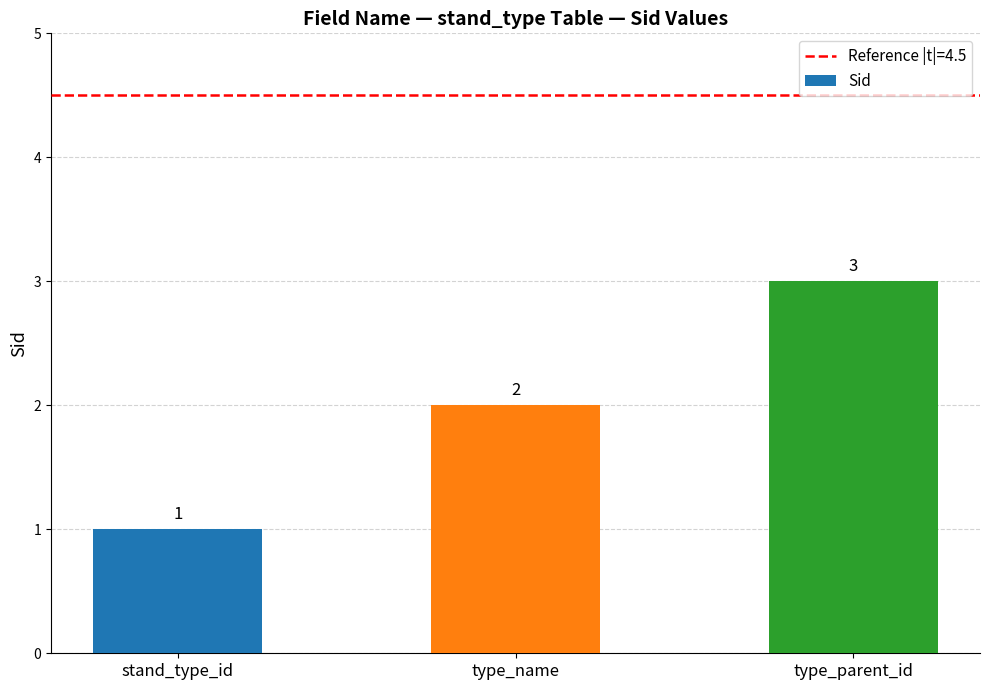

List the labels in order of value, largest first.

type_parent_id, type_name, stand_type_id